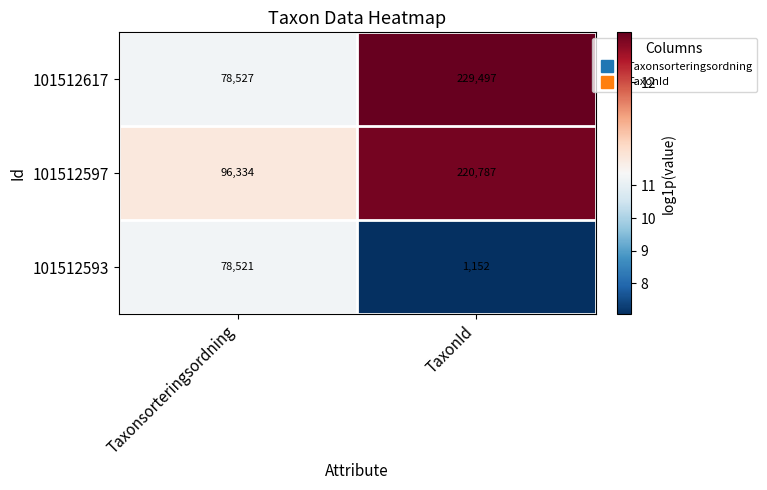

What is the difference between the highest and lowest values at TaxonId?

228345